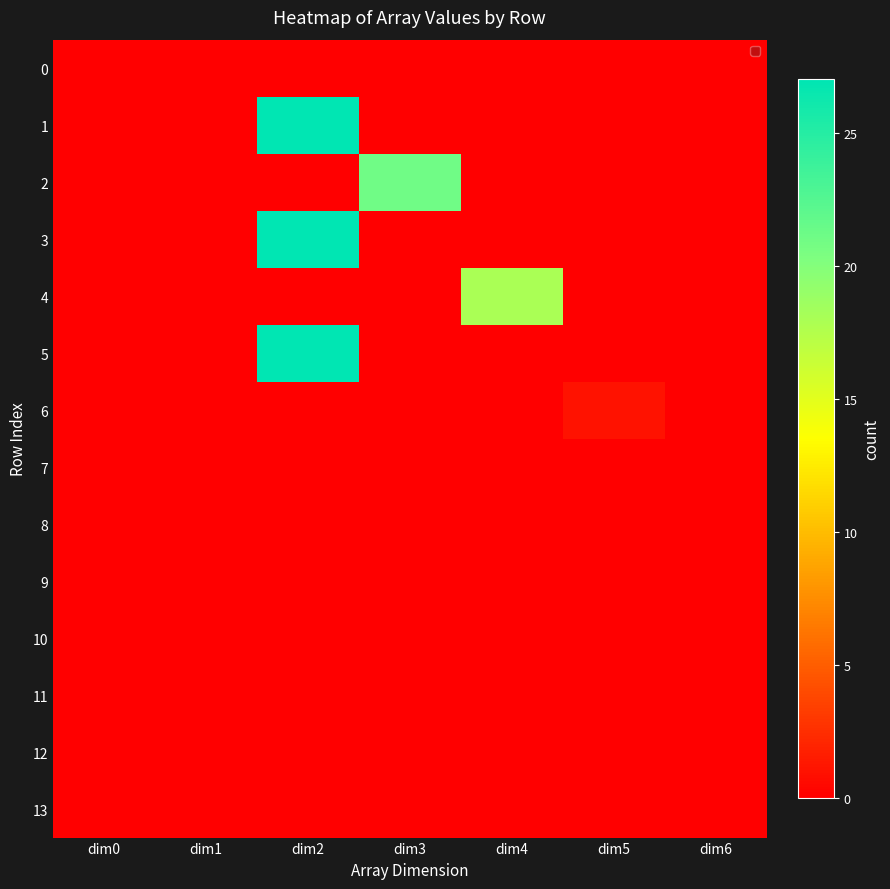

List the labels in order of 7 value, smallest first.

dim0, dim1, dim2, dim3, dim4, dim5, dim6